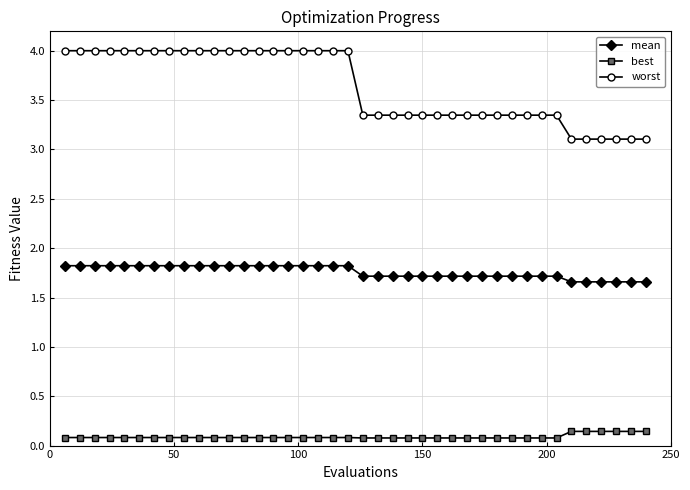

What is the average value of the mean series?

1.8